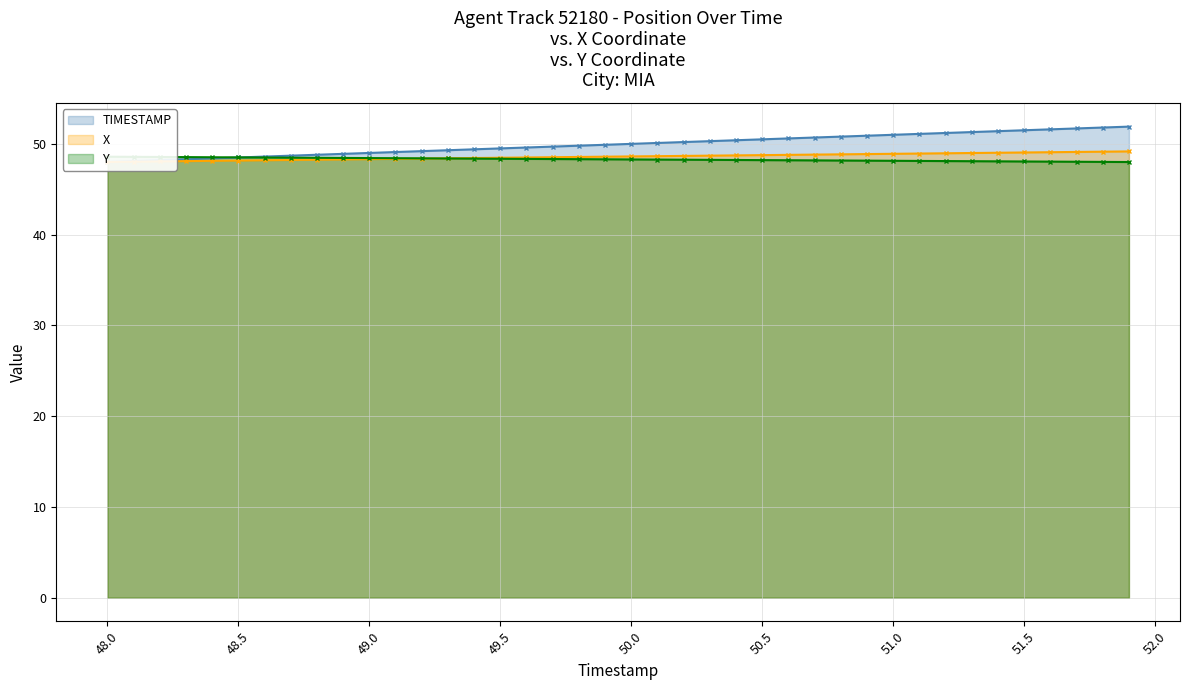

Reading right to left, transcribe all the data shown in this chart.

TIMESTAMP: 51.9	51.8	51.7	51.6	51.5	51.4	51.3	51.2	51.1	51.0	50.9	50.8	50.7	50.6	50.5	50.4	50.3	50.2	50.1	50.0	49.9	49.8	49.7	49.6	49.5	49.4	49.3	49.2	49.1	49.0	48.9	48.8	48.7	48.6	48.5	48.4	48.3	48.2	48.1	48.0
X: 49.2	49.1	49.1	49.1	49.1	49.0	49.0	49.0	48.9	48.9	48.9	48.8	48.8	48.8	48.8	48.7	48.7	48.7	48.6	48.6	48.6	48.6	48.5	48.5	48.5	48.4	48.4	48.4	48.3	48.3	48.3	48.3	48.2	48.2	48.2	48.1	48.1	48.1	48.0	48.0
Y: 48.0	48.0	48.0	48.0	48.1	48.1	48.1	48.1	48.1	48.1	48.2	48.2	48.2	48.2	48.2	48.2	48.2	48.3	48.3	48.3	48.3	48.3	48.3	48.3	48.4	48.4	48.4	48.4	48.4	48.4	48.4	48.5	48.5	48.5	48.5	48.5	48.5	48.6	48.6	48.6